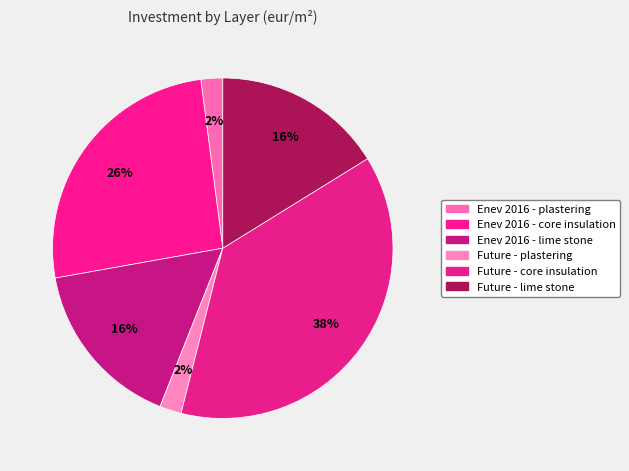

Which has a higher value, Future - lime stone or Enev 2016 - core insulation?

Enev 2016 - core insulation